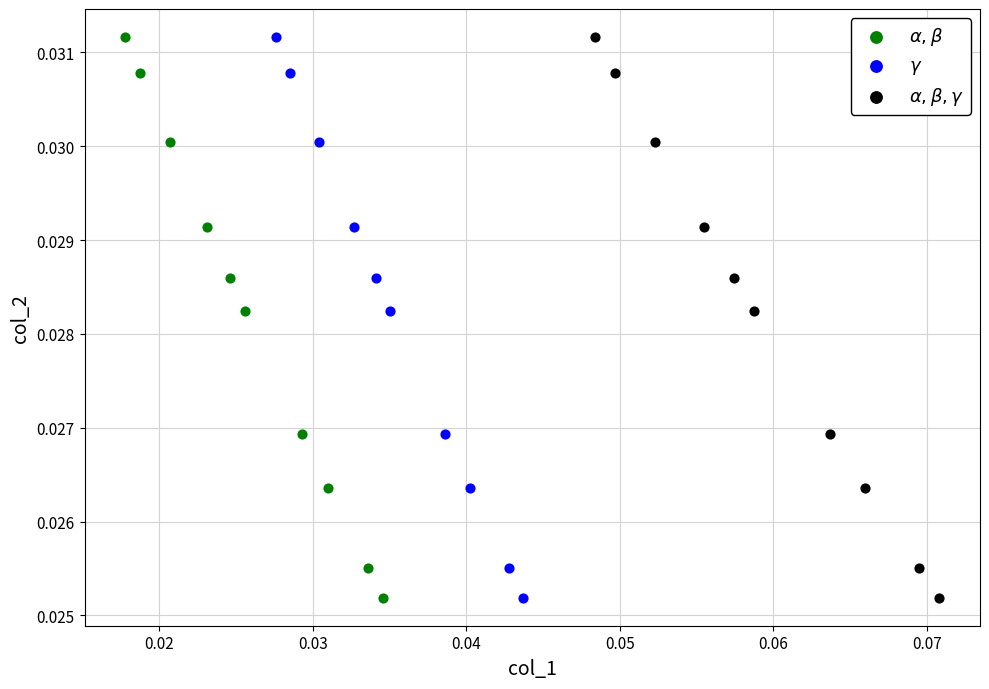

What are all the series names shown in the legend?

$\alpha,\beta$, $\gamma$, $\alpha,\beta,\gamma$